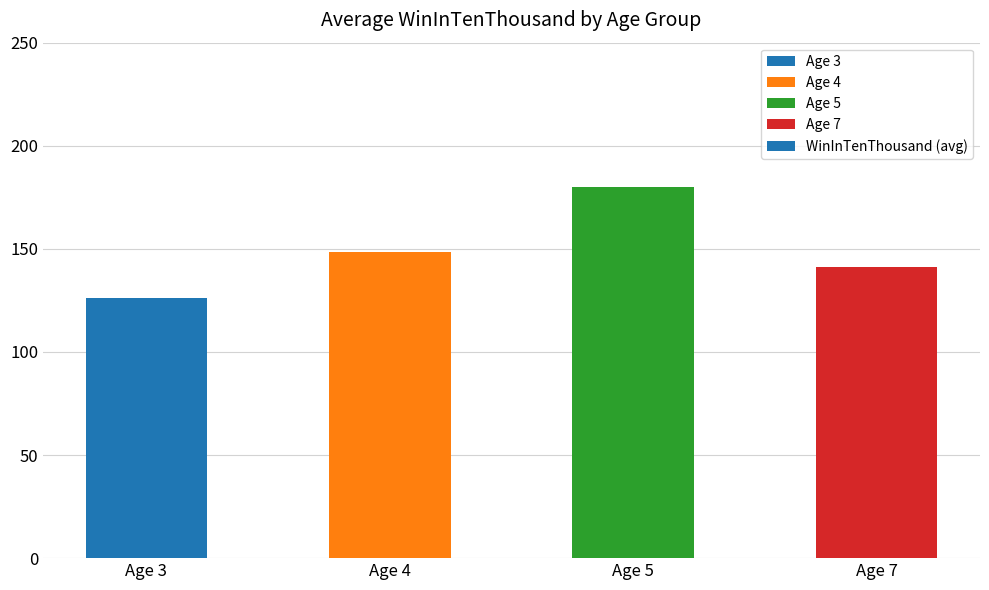

Reading left to right, what are all the values shown in this chart?

126.0	148.5	180.0	141.0